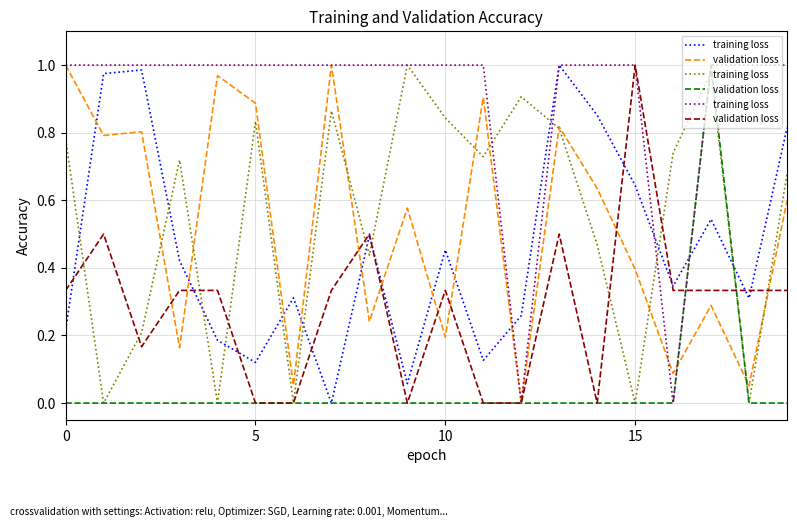

What are all the series names shown in the legend?

training loss, validation loss